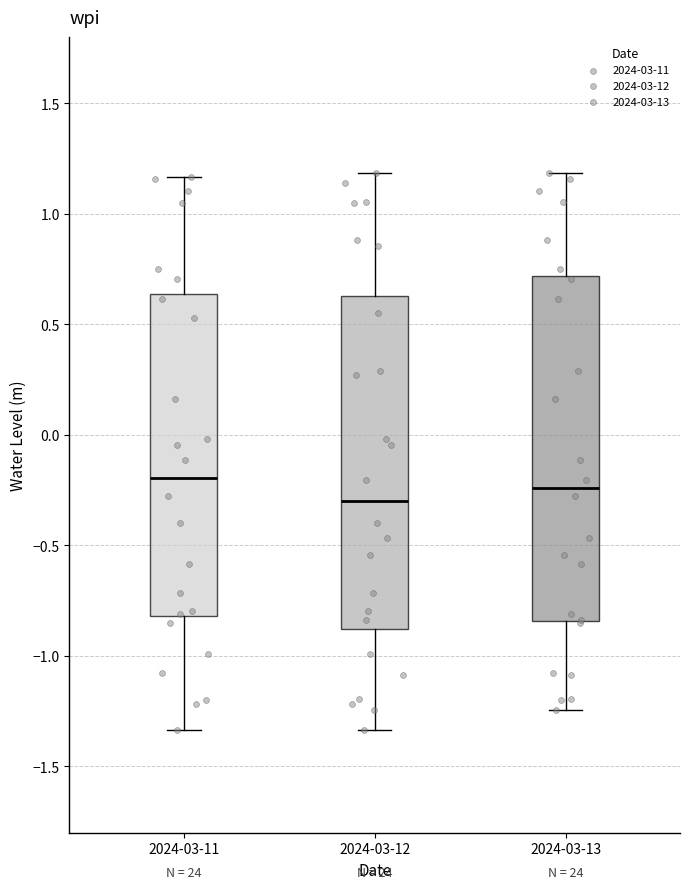

Reading left to right, transcribe this box plot: for each box, give where its median line is, the range the box spans, and where its two whiskers end, as read against the y-axis. The values are not printed on the chart, so give them approximately, as read against the axis.

2024-03-11: median -0.20, box -0.80 to 0.65, whiskers -1.35 to 1.15
2024-03-12: median -0.30, box -0.90 to 0.65, whiskers -1.35 to 1.20
2024-03-13: median -0.25, box -0.85 to 0.70, whiskers -1.25 to 1.20